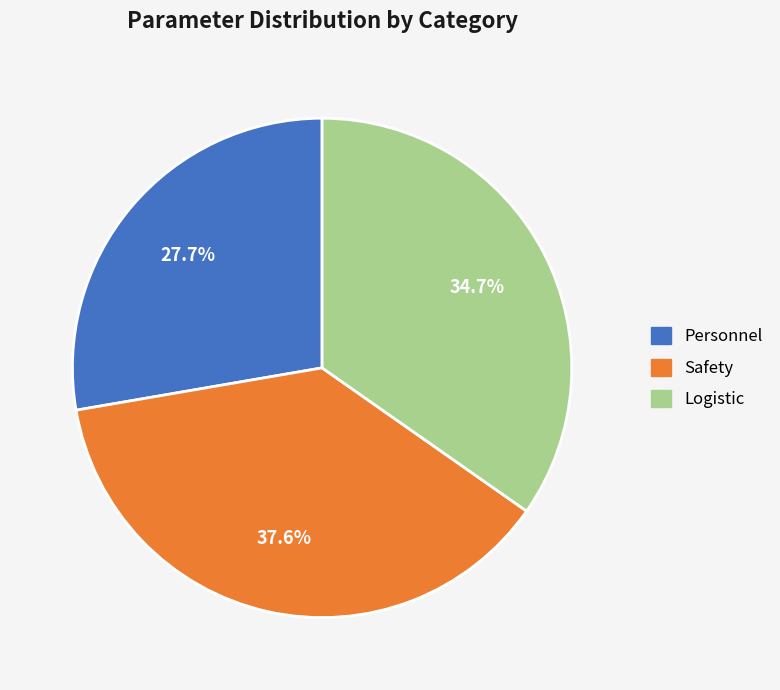

Does any single category account for the majority?

No